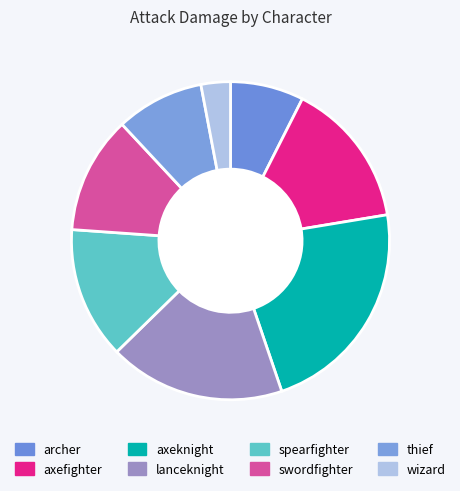

Approximately how many times larger is the value at axefighter compared to spearfighter?

1.1